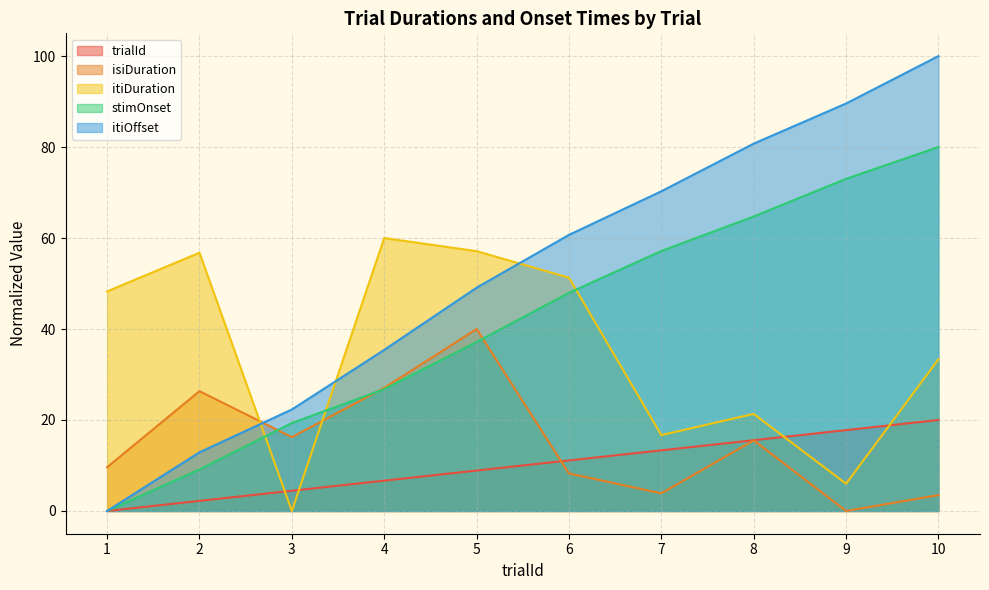

The value of trialId at 4 is 2.5. True or false?

False